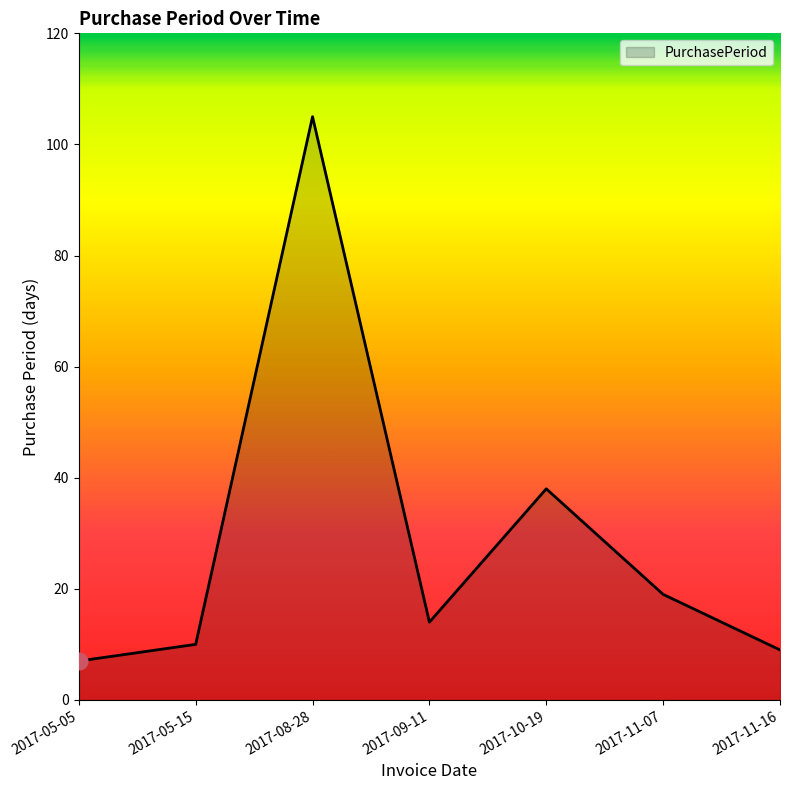

What is the change in value from 2017-11-07 to 2017-11-16?

-10